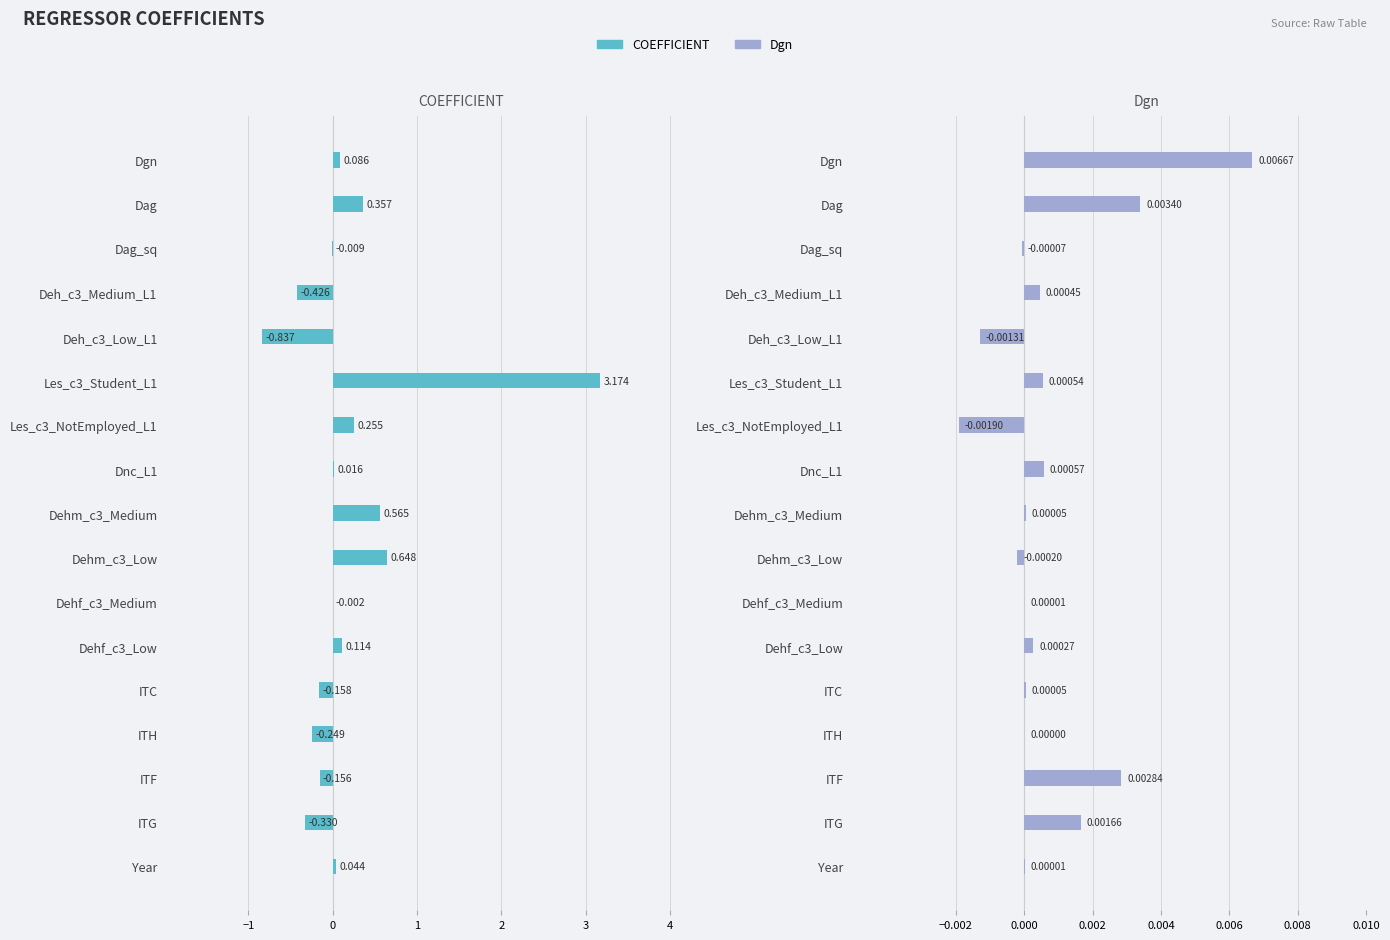

True or false: Dgn has a value of 0.0 at Les_c3_Student_L1.

True